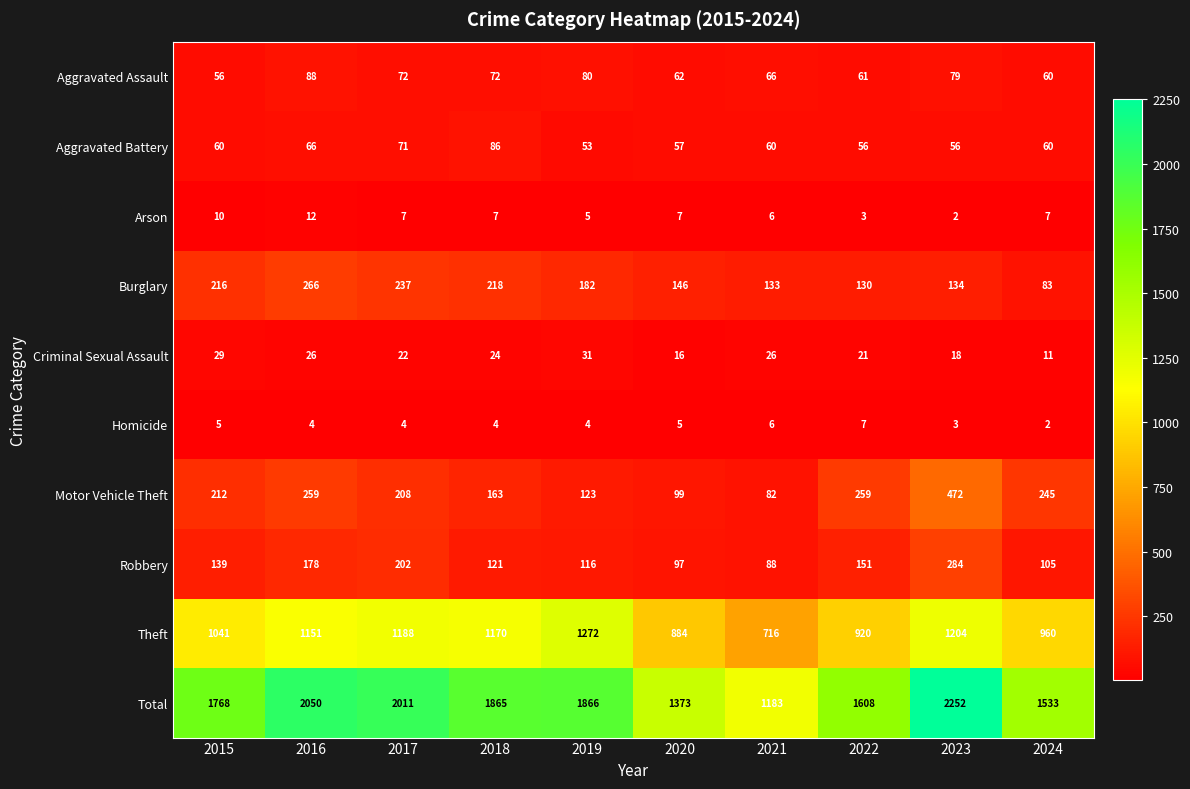

What is the greatest value displayed?

2252